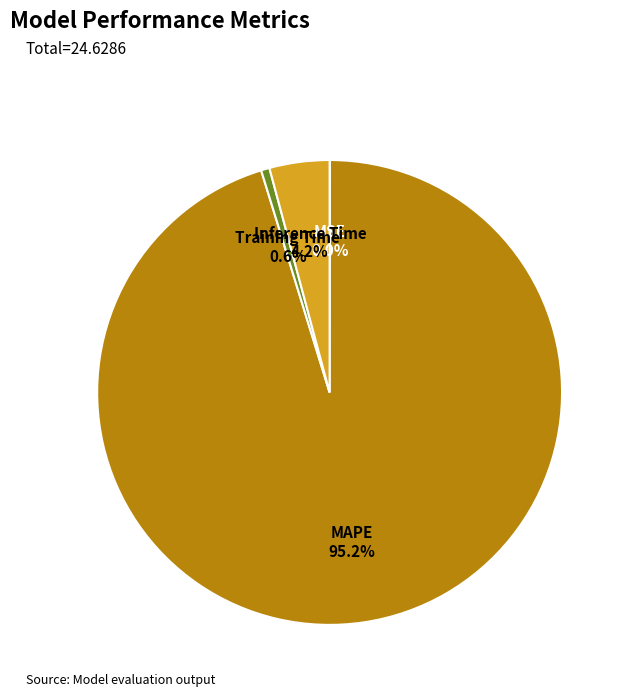

What is the largest slice in the pie chart?

MAPE